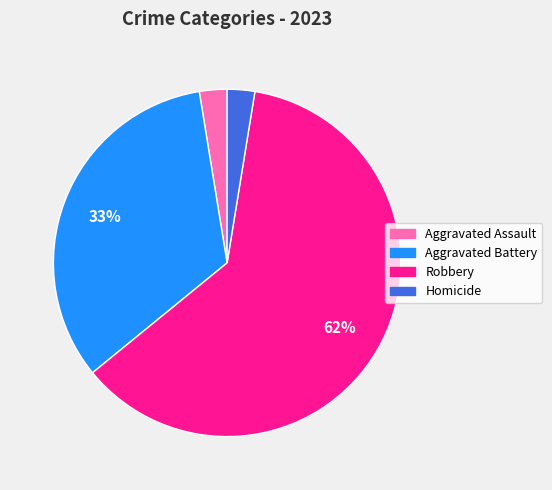

True or false: Homicide accounts for 3% of the total.

True